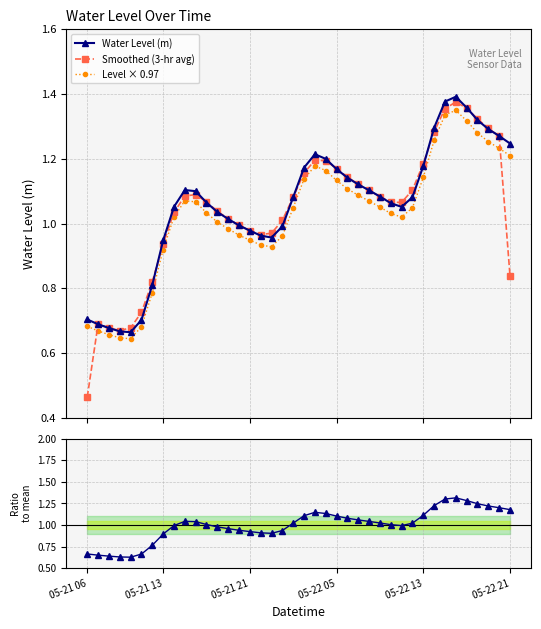

Which series has the largest range (max minus min)?

Smoothed (3-hr avg)